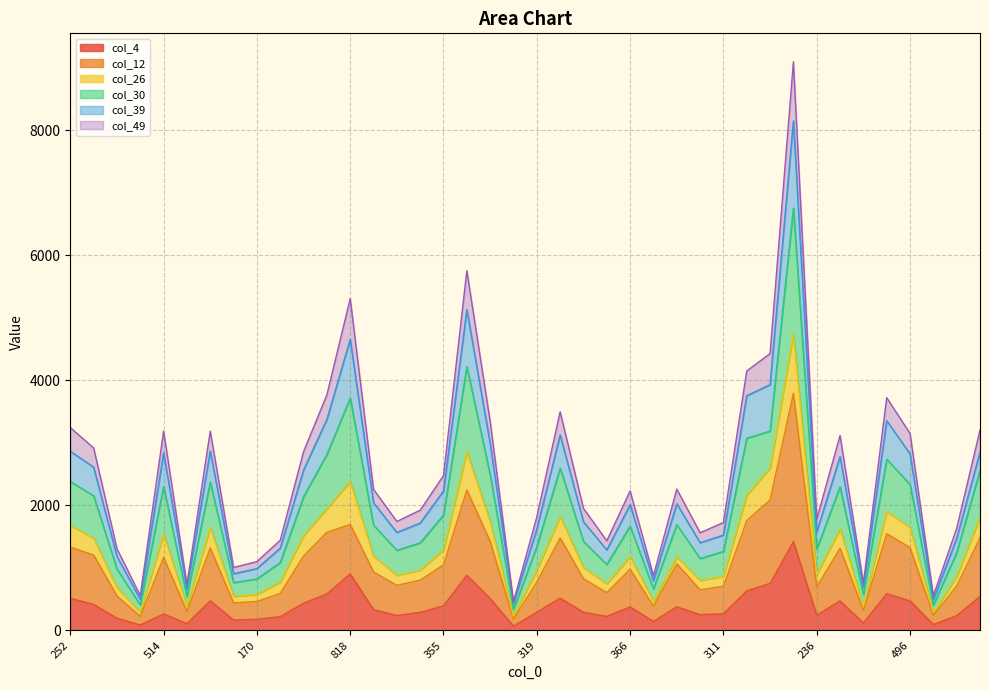

How many interior local valleys does the col_30 series have?

11